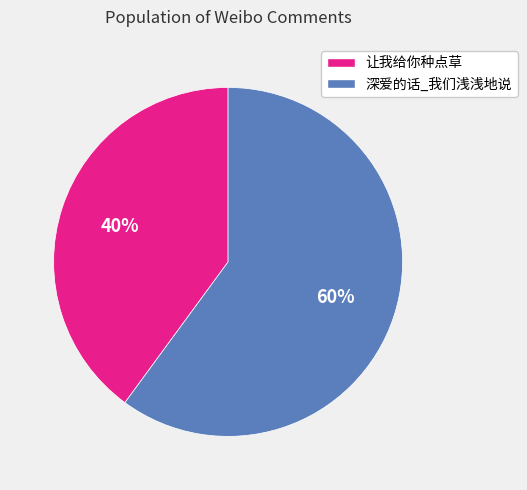

Is it true that 深爱的话_我们浅浅地说 is 60% of the pie?

True